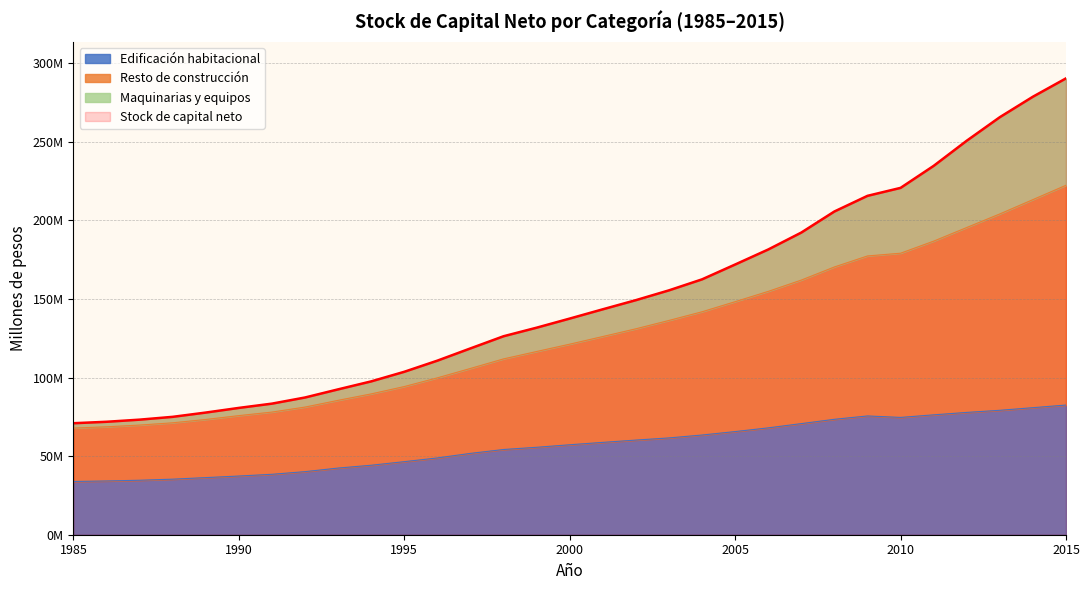

At which label does Stock de capital neto reach its peak?

2015